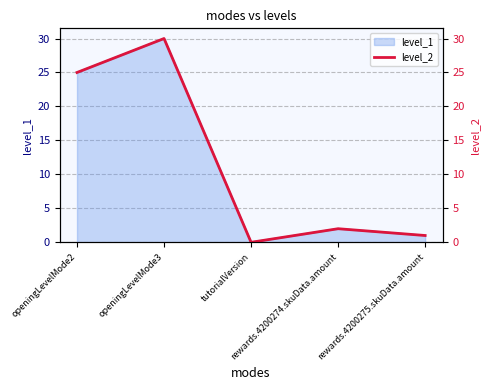

List the labels in order of value, smallest first.

tutorialVersion, rewards.4200275.skuData.amount, rewards.4200274.skuData.amount, openingLevelMode2, openingLevelMode3